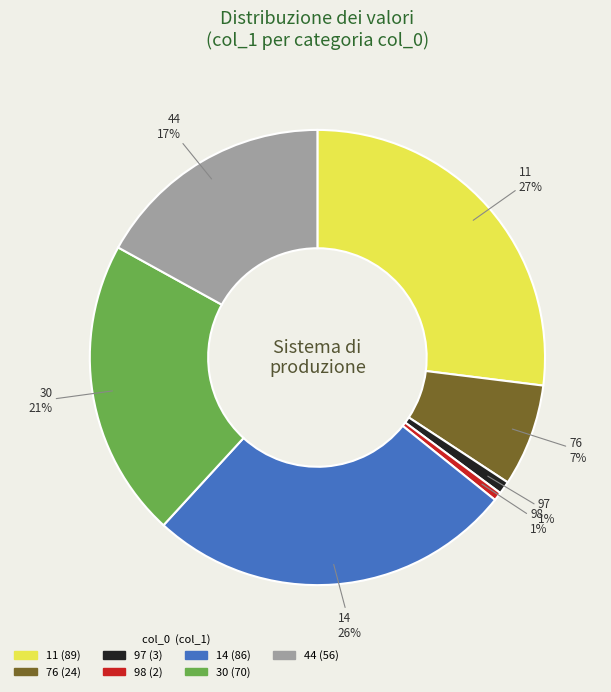

How many segments does this pie chart have?

7